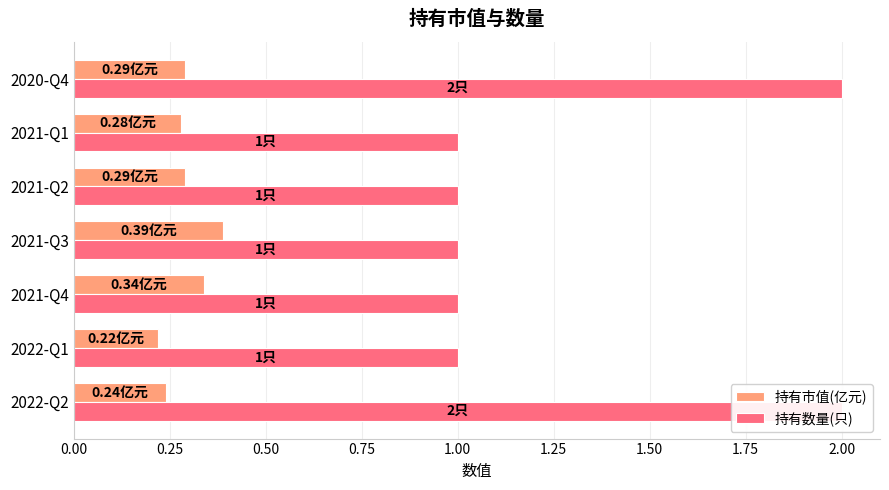

Is the value of 持有市值(亿元) at 2021-Q1 greater than the value of 持有数量(只) at 2021-Q2?

No